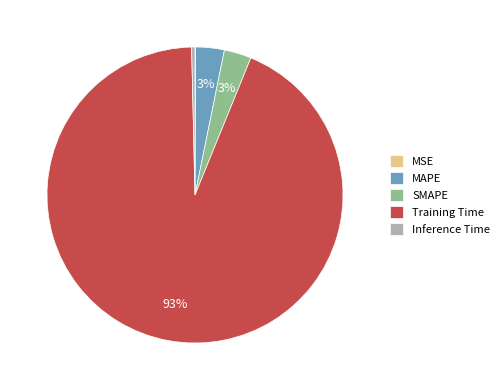

To the nearest percent, what percentage of the pie is MAPE?

3%